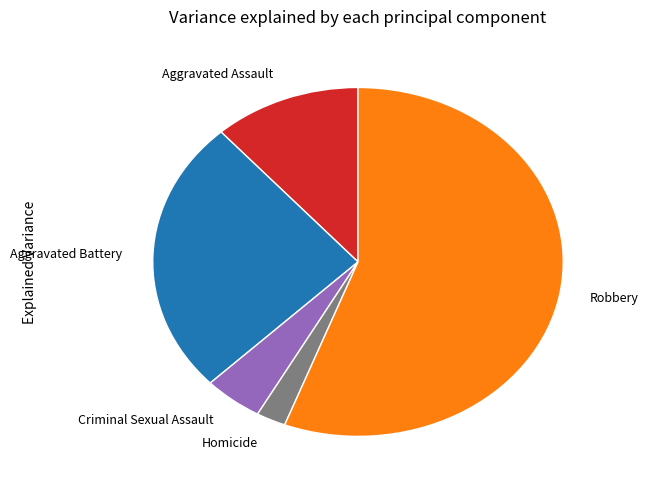

Rank the categories by value from highest to lowest.

Robbery, Aggravated Battery, Aggravated Assault, Criminal Sexual Assault, Homicide